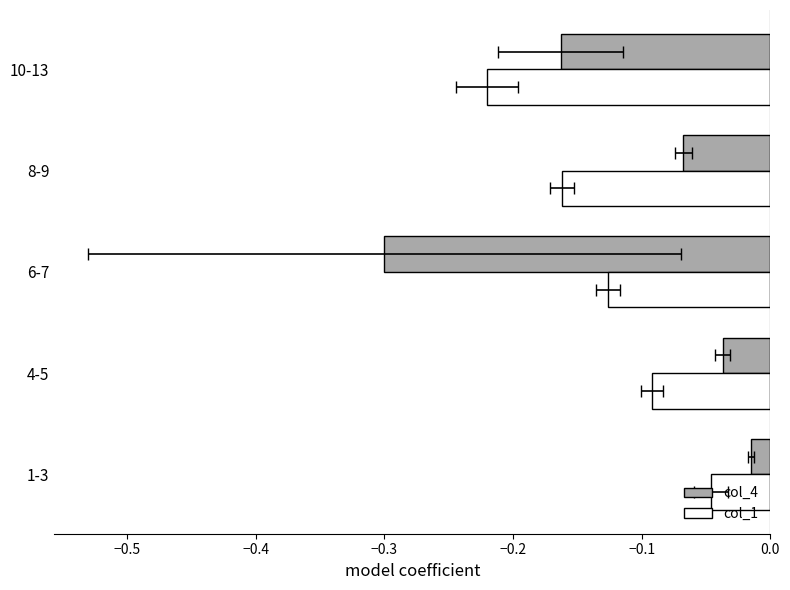

What is the lowest value of the col_4 series?

-0.3